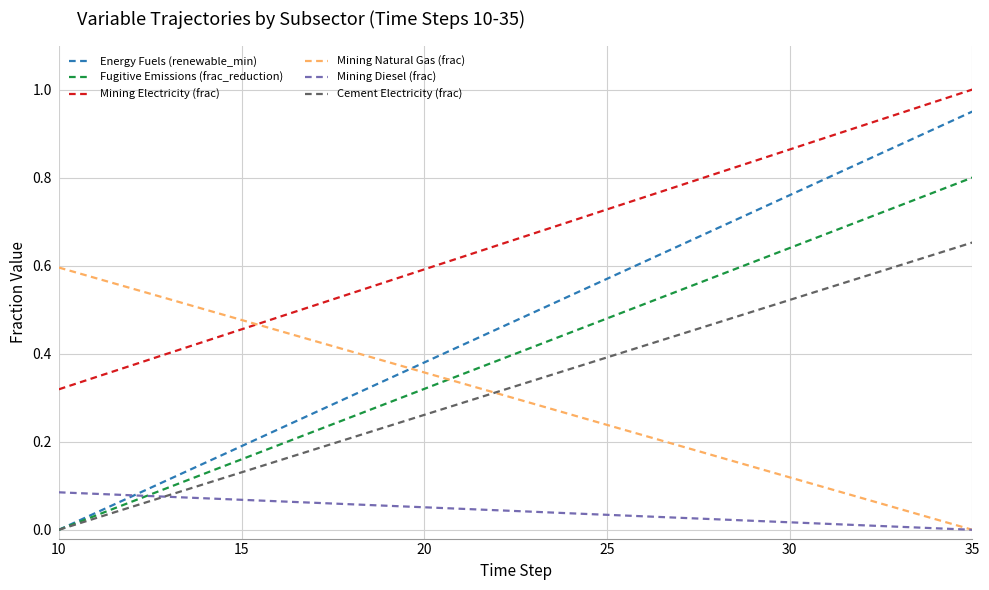

True or false: Mining Electricity (frac) and Cement Electricity (frac) intersect in this chart.

False